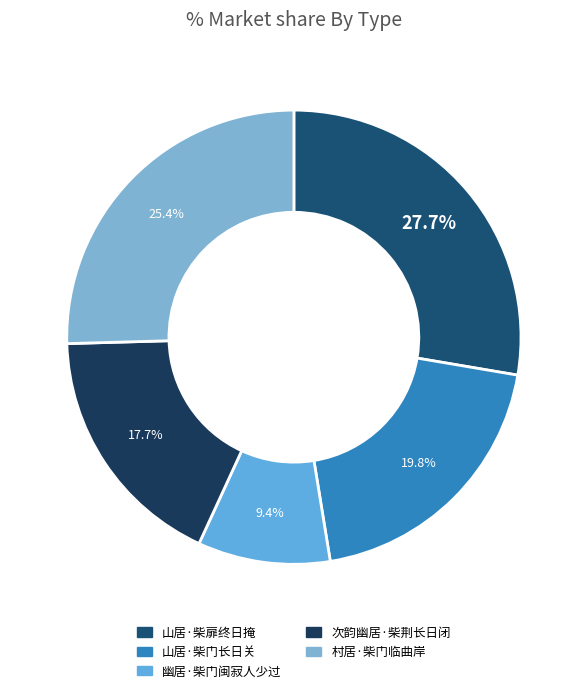

To the nearest percent, what percentage of the pie is 次韵幽居·柴荆长日闭?

18%